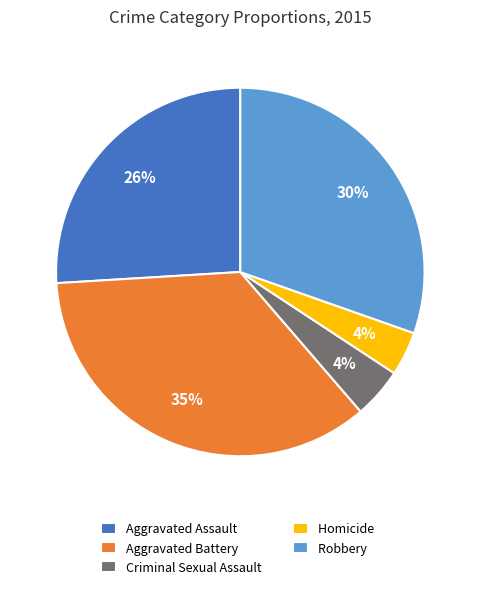

Does Robbery account for over 50% of the chart?

No